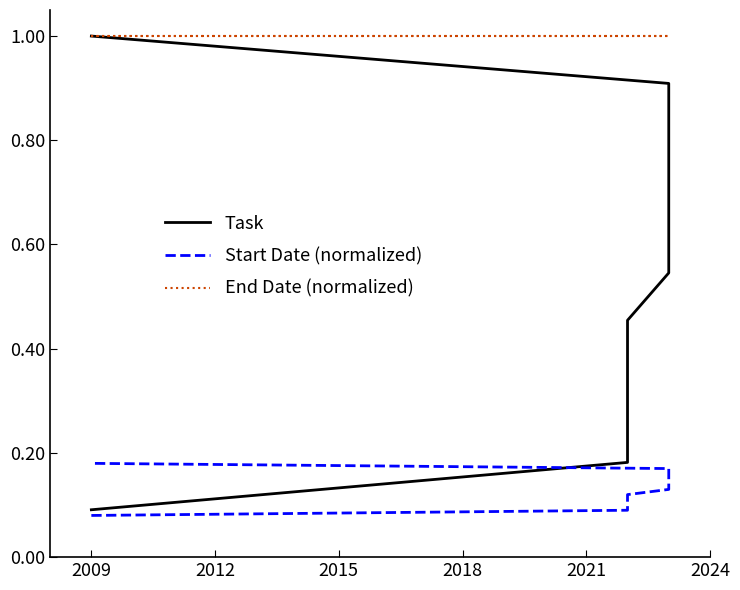

What is the difference between the second highest and second lowest values in the Start Date (normalized) series?

0.1